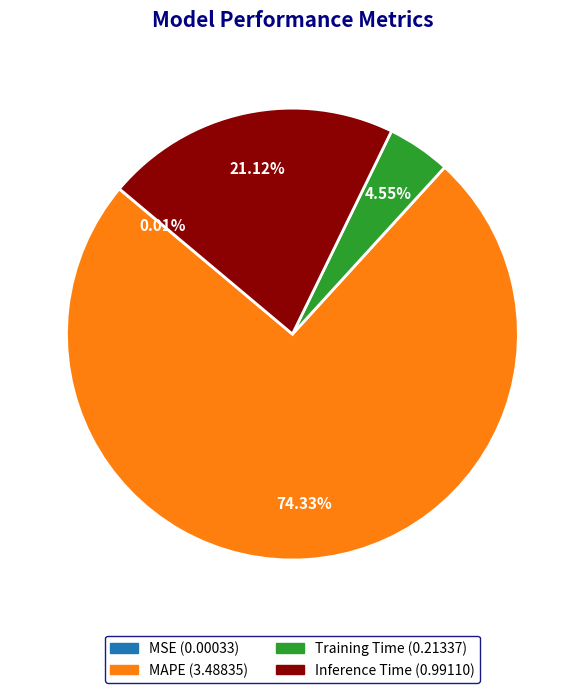

Which has a higher value, MAPE or Inference Time?

MAPE